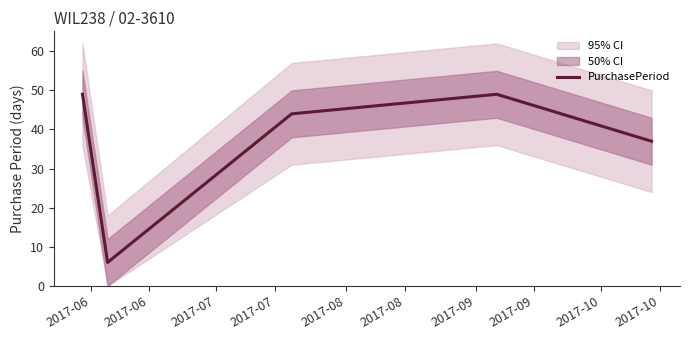

What is the highest value of the PurchasePeriod series?

49